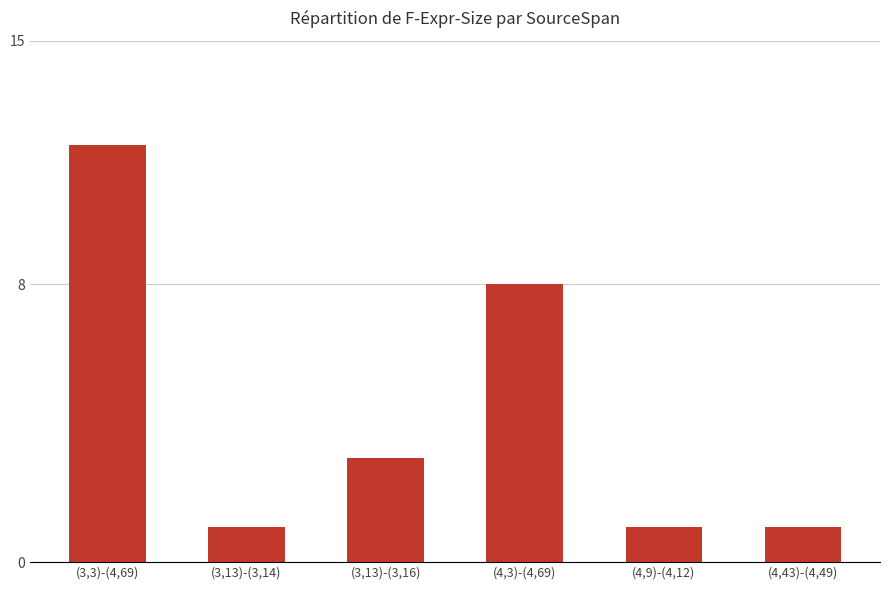

Are the bars horizontal?

No